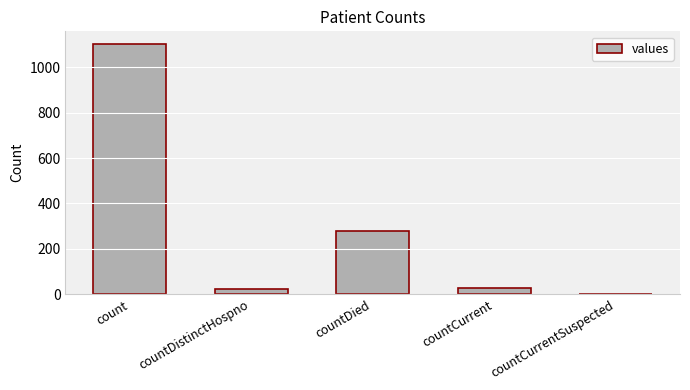

How many positive values are there?

4